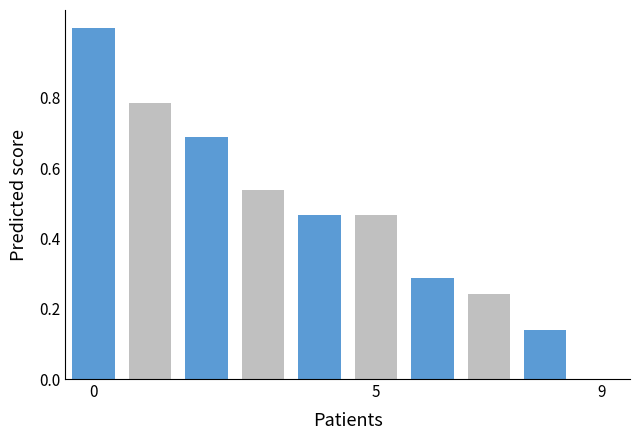

What is the maximum value shown in the chart?

1.0